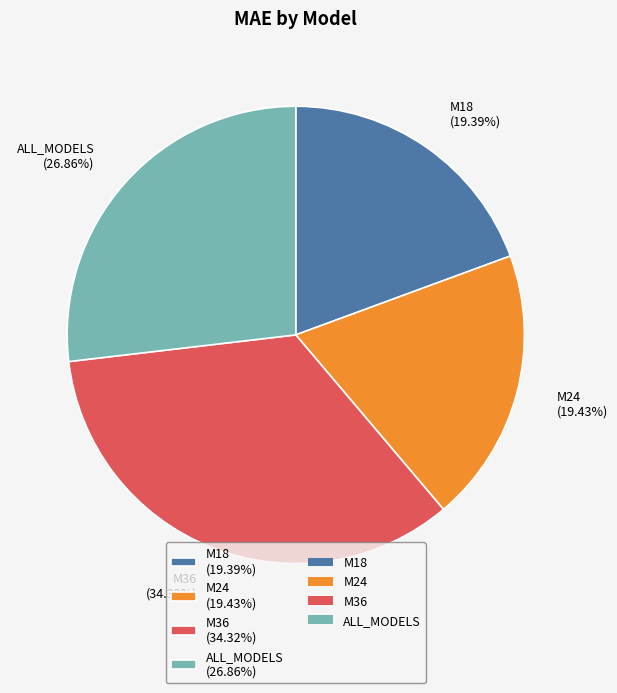

What is the ratio of the value at M24 (19.43%) to the value at ALL_MODELS (26.86%)?

0.7